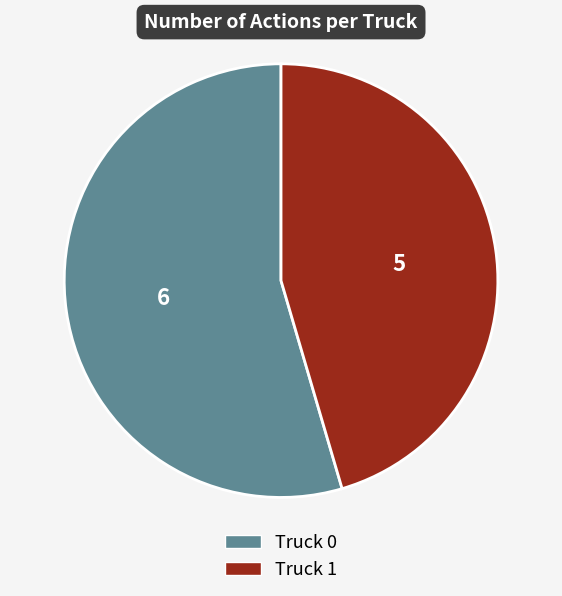

Which category has the biggest portion of the pie?

Truck 0